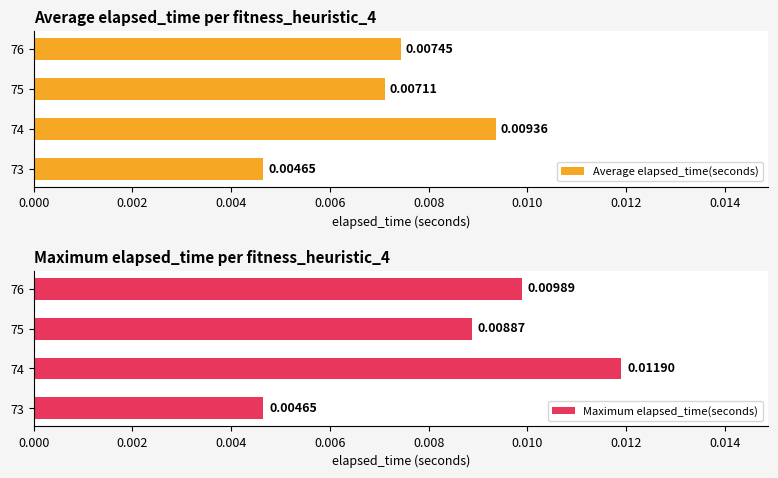

List the labels in order of Average elapsed_time(seconds) value, largest first.

74, 76, 75, 73